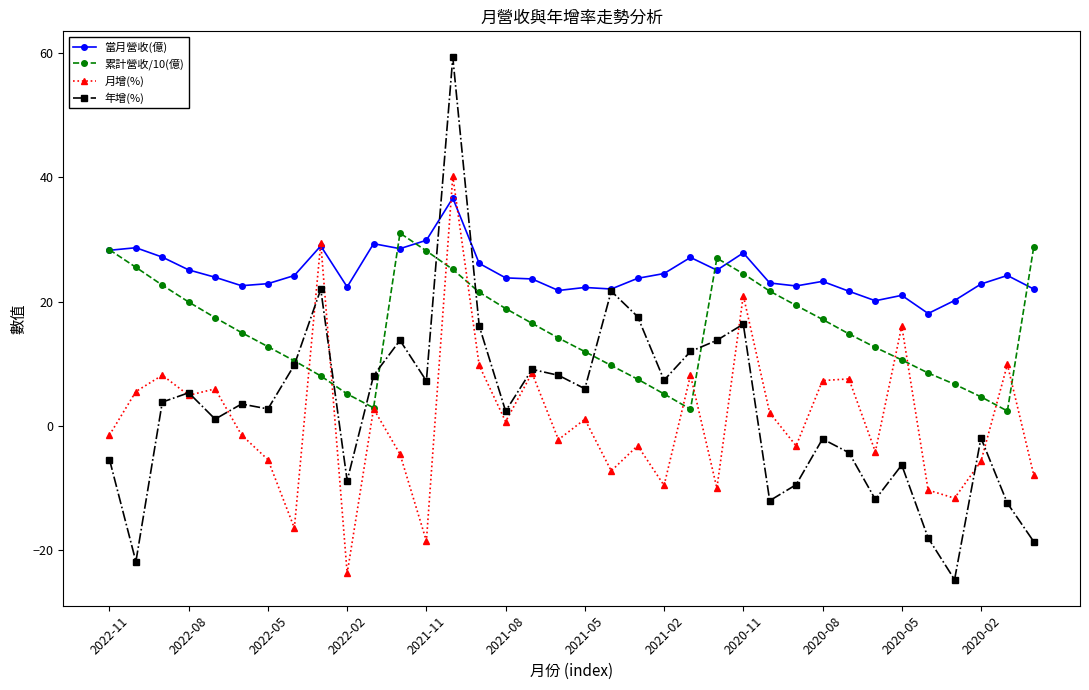

True or false: 當月營收(億) has more than 0 interior local peaks.

True